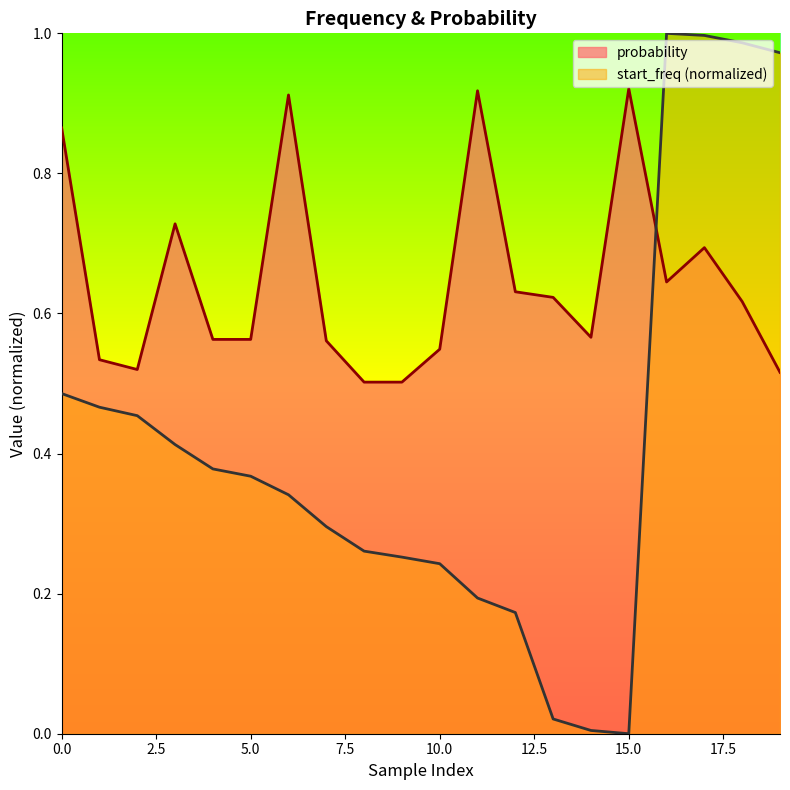

What is the difference between the second highest and minimum values in the start_freq series?

1.0